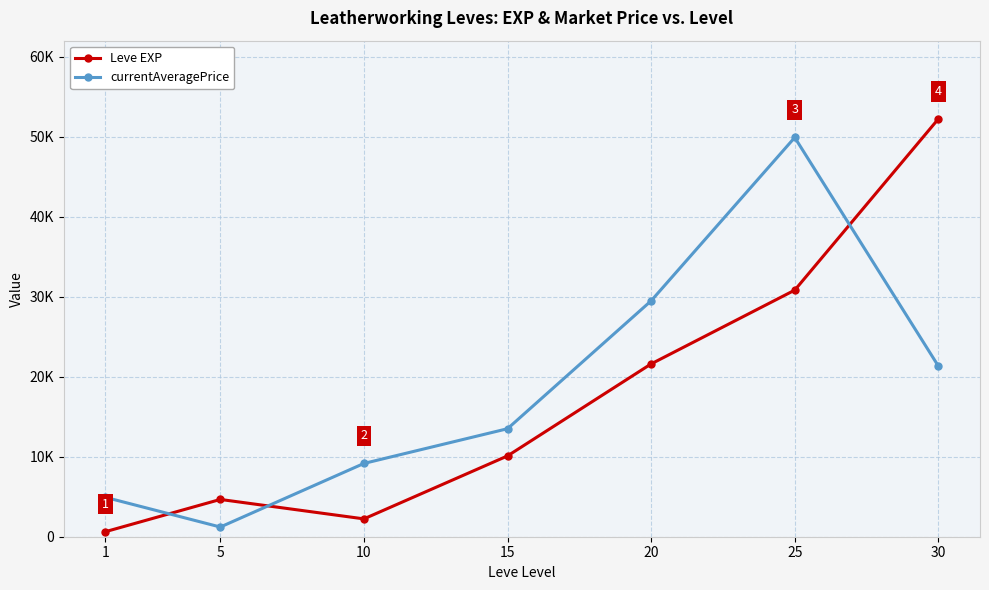

What are all the series names shown in the legend?

Leve EXP, currentAveragePrice